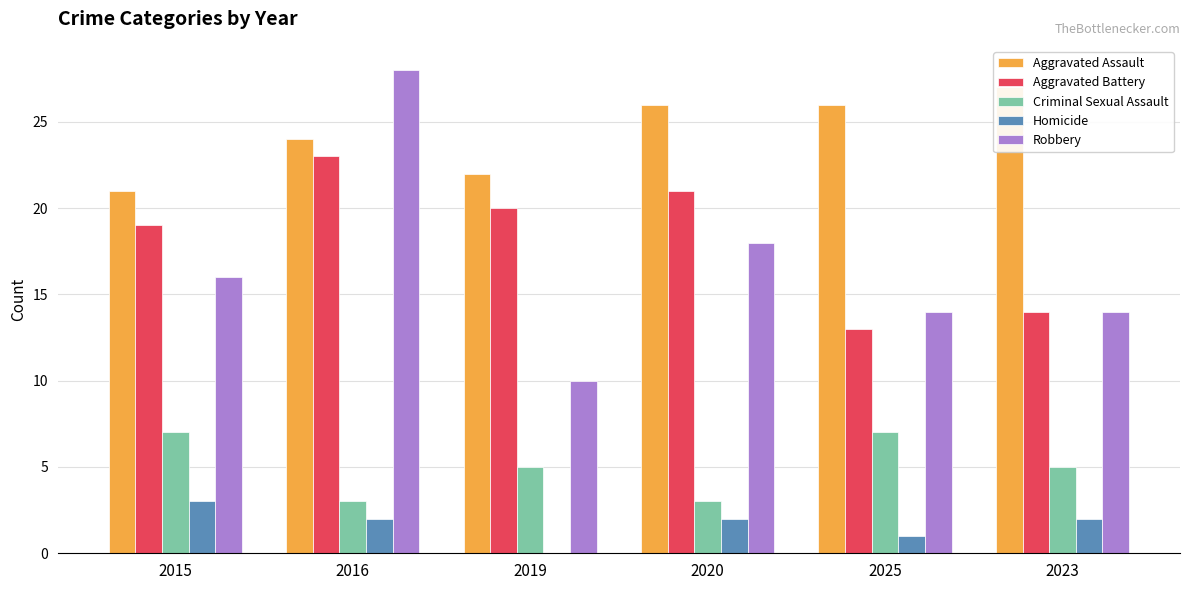

What are all the series names shown in the legend?

Aggravated Assault, Aggravated Battery, Criminal Sexual Assault, Homicide, Robbery